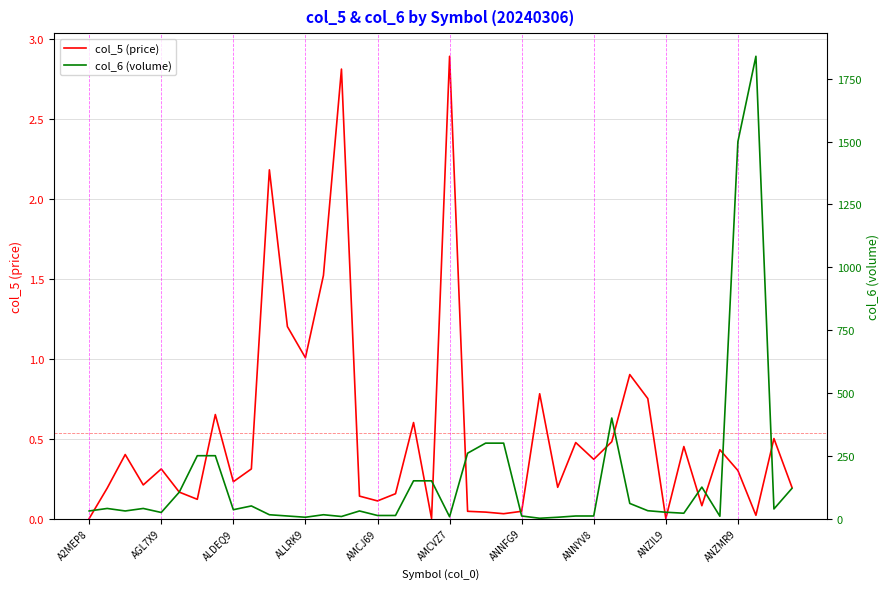

True or false: col_6 (volume) has a value of 0.7 at 25.

False